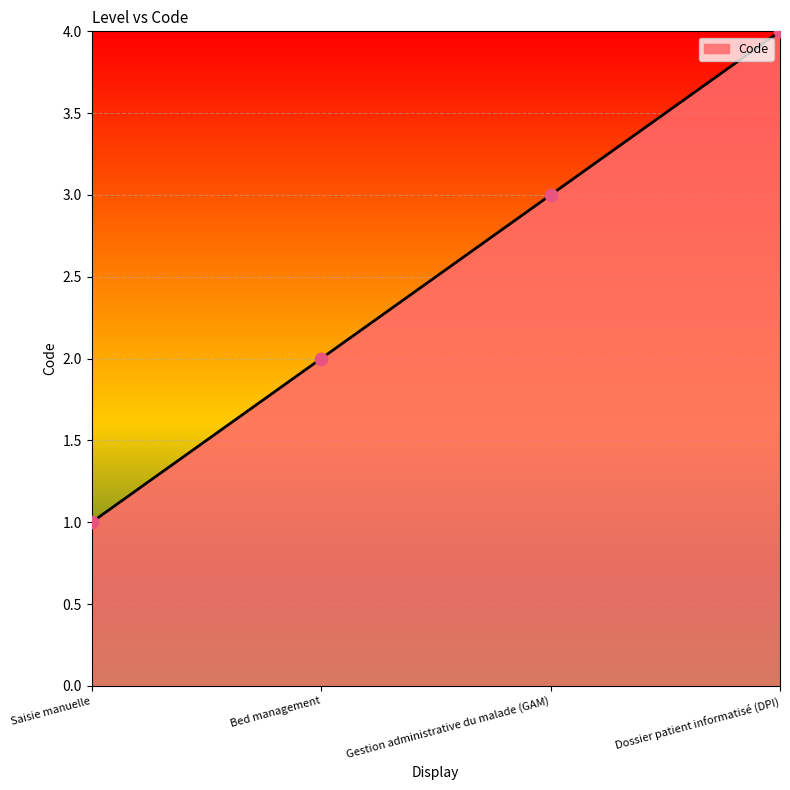

Approximately how many times larger is the value at Saisie manuelle compared to Gestion administrative du malade (GAM)?

0.3